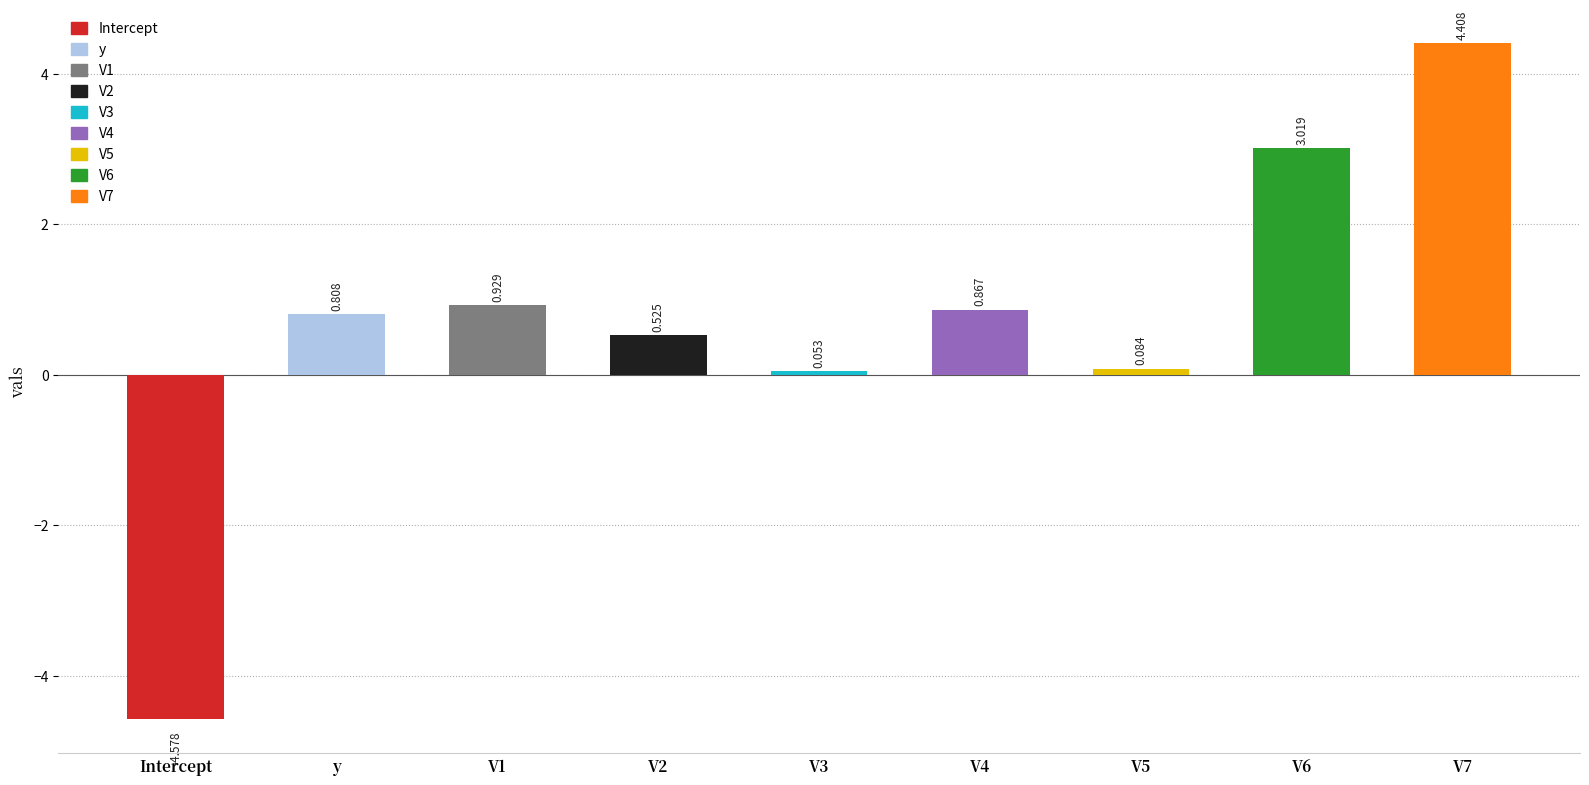

What is the change in value from y to V1?

+0.1